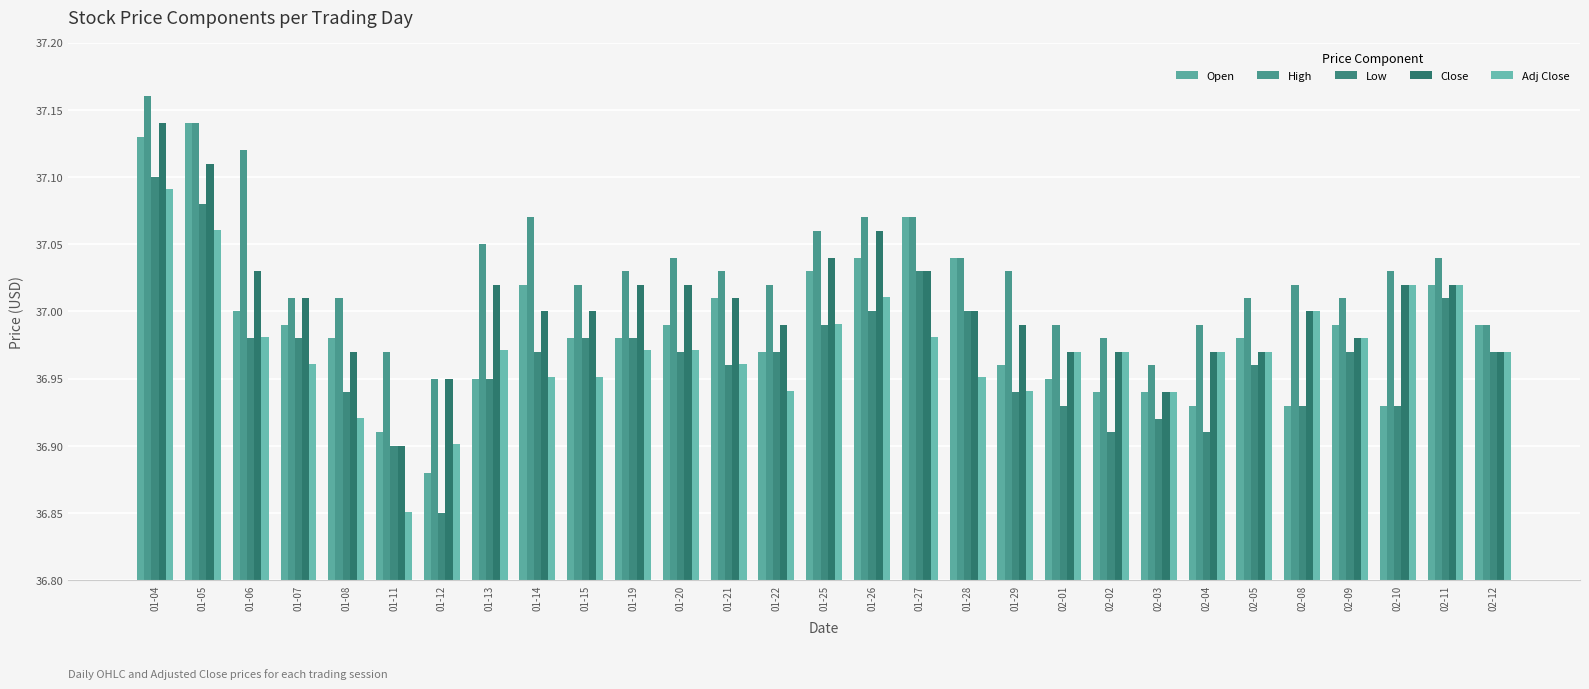

At which label does Close first exceed 37?

01-04